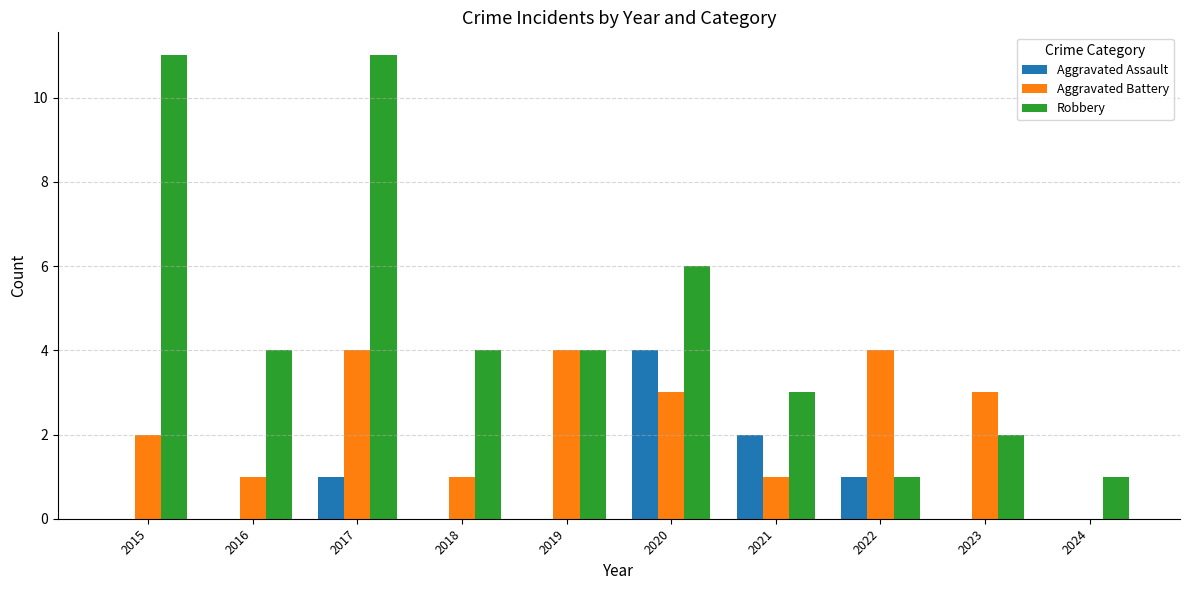

Reading left to right, extract all data points from this chart.

Aggravated Assault: 0	0	1	0	0	4	2	1	0	0
Aggravated Battery: 2	1	4	1	4	3	1	4	3	0
Robbery: 11	4	11	4	4	6	3	1	2	1